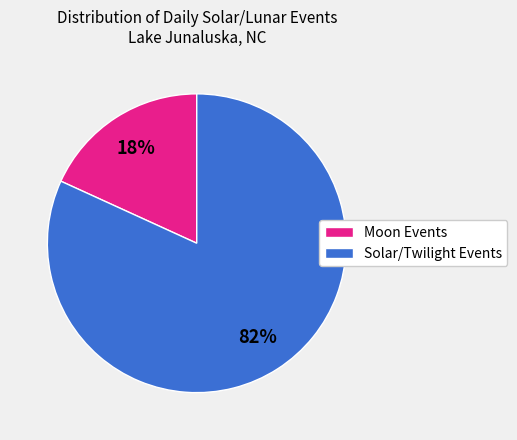

How many slices are in this pie chart?

2